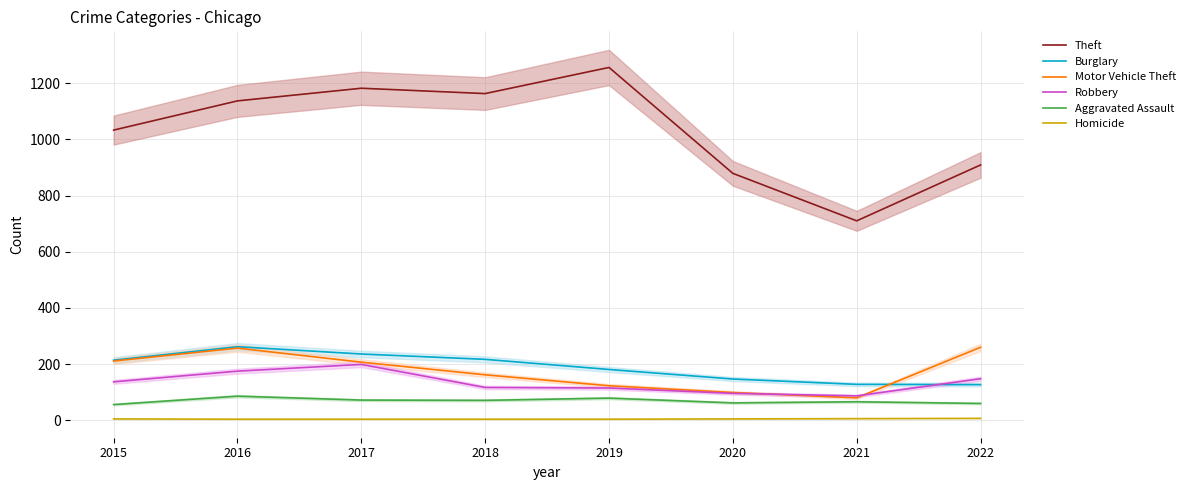

What is the value of the Aggravated Assault point at the 8th from the left?

60